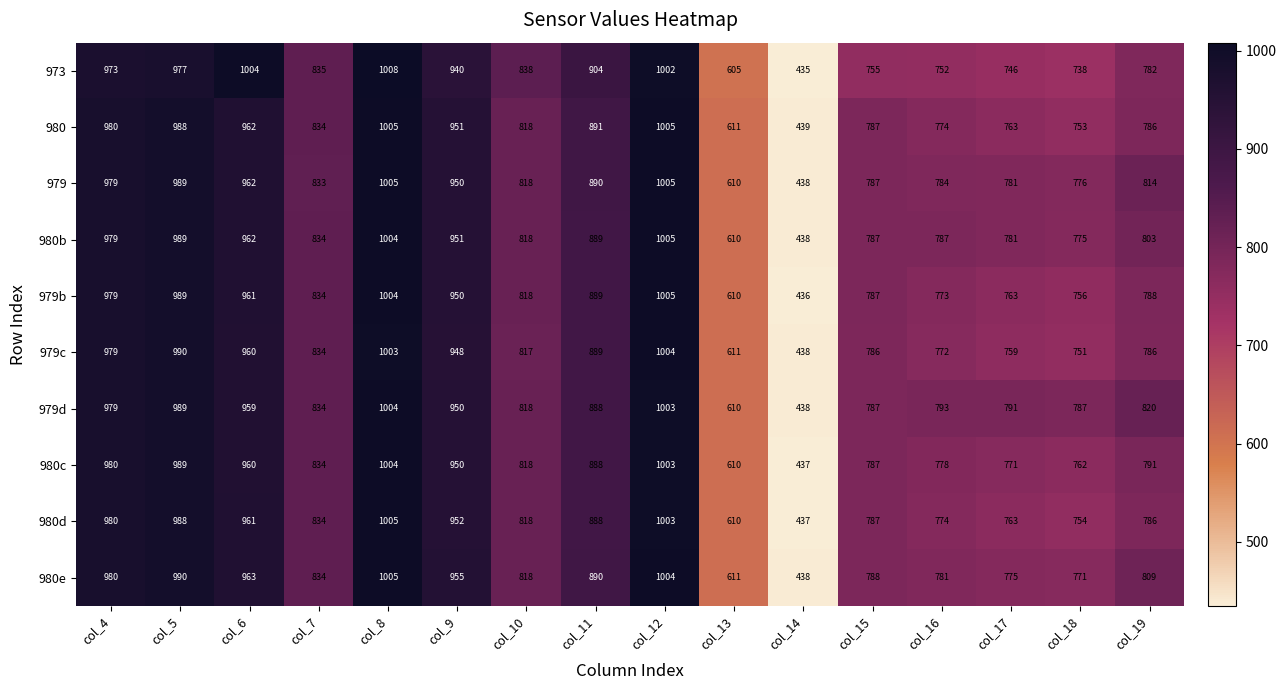

List the labels in order of 980d value, largest first.

col_8, col_12, col_5, col_4, col_6, col_9, col_11, col_7, col_10, col_15, col_19, col_16, col_17, col_18, col_13, col_14